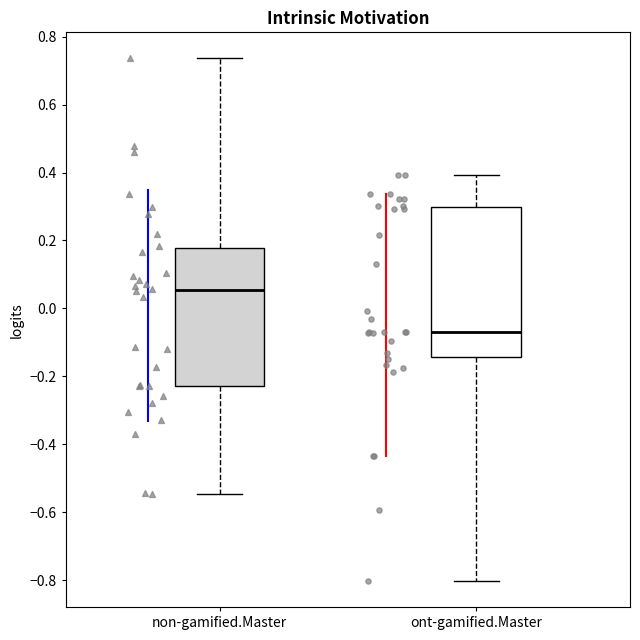

Comparing the boxes themselves (not the whiskers), which one is the tallest?

ont-gamified.Master